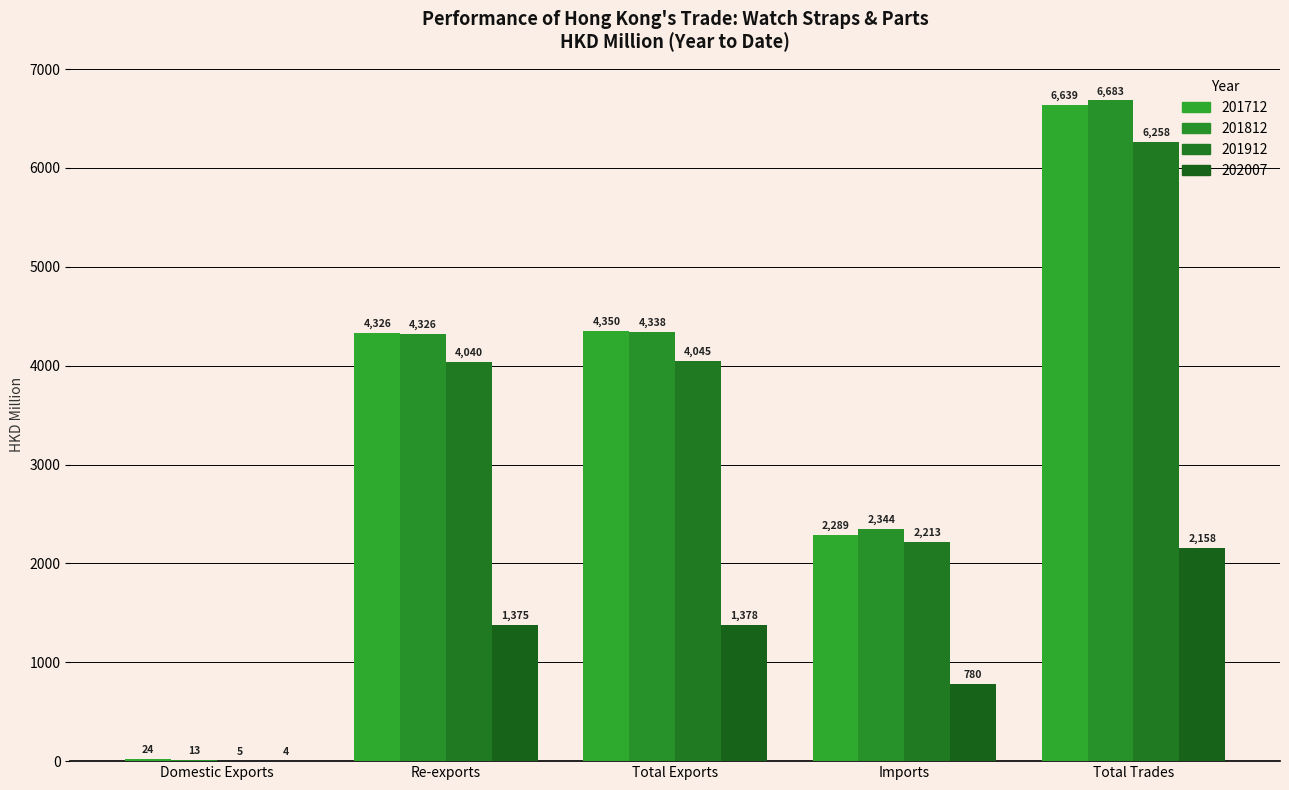

At which label does 201712 first exceed 4326?

Re-exports